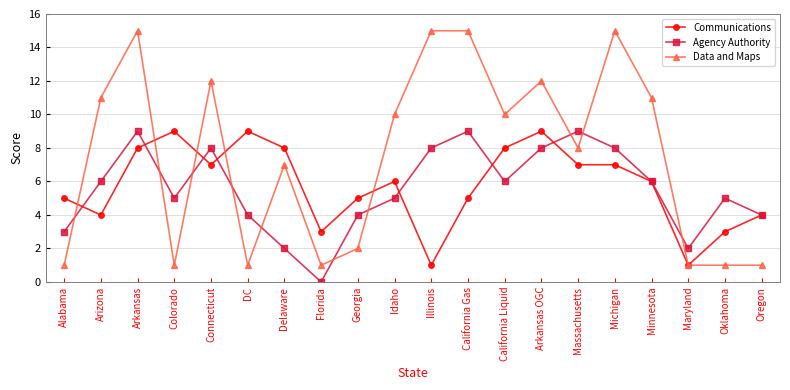

At Connecticut, list the series in order from largest to smallest.

Data and Maps, Agency Authority, Communications